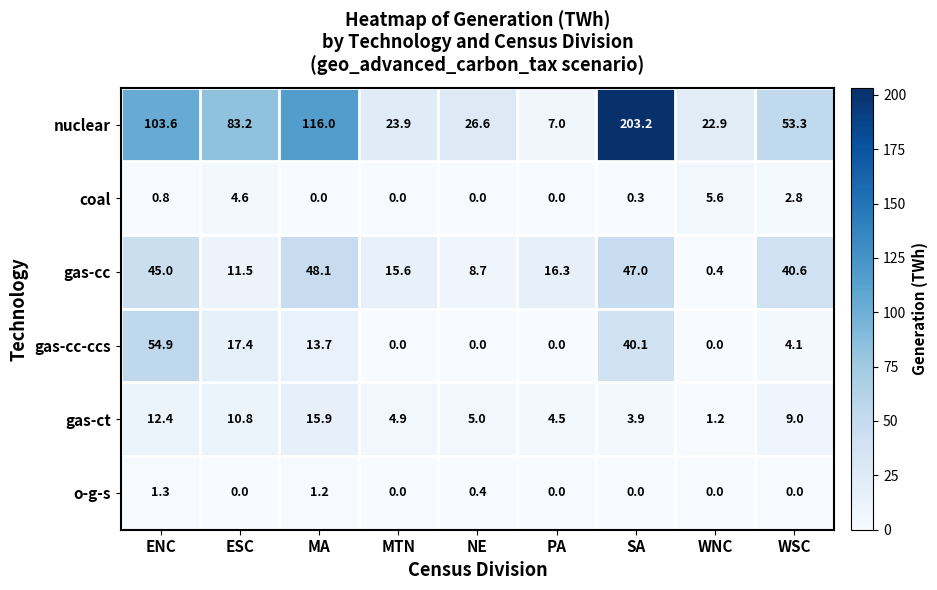

How many distinct data groups are displayed?

6